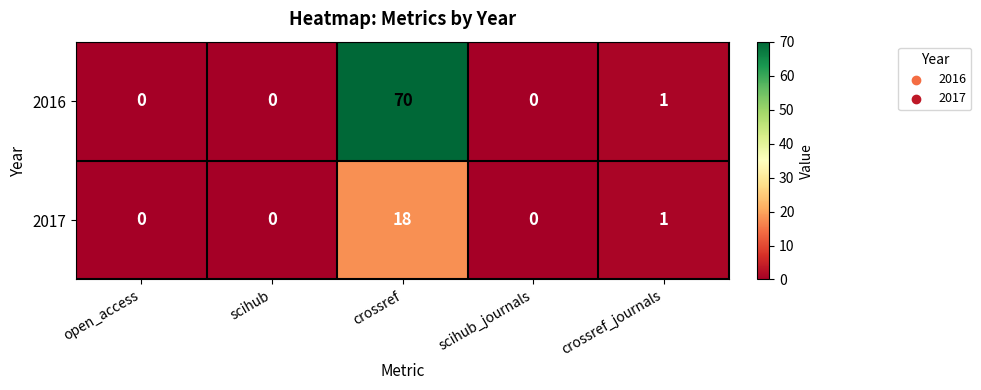

Is it true that 2017 equals 0 at scihub_journals?

True